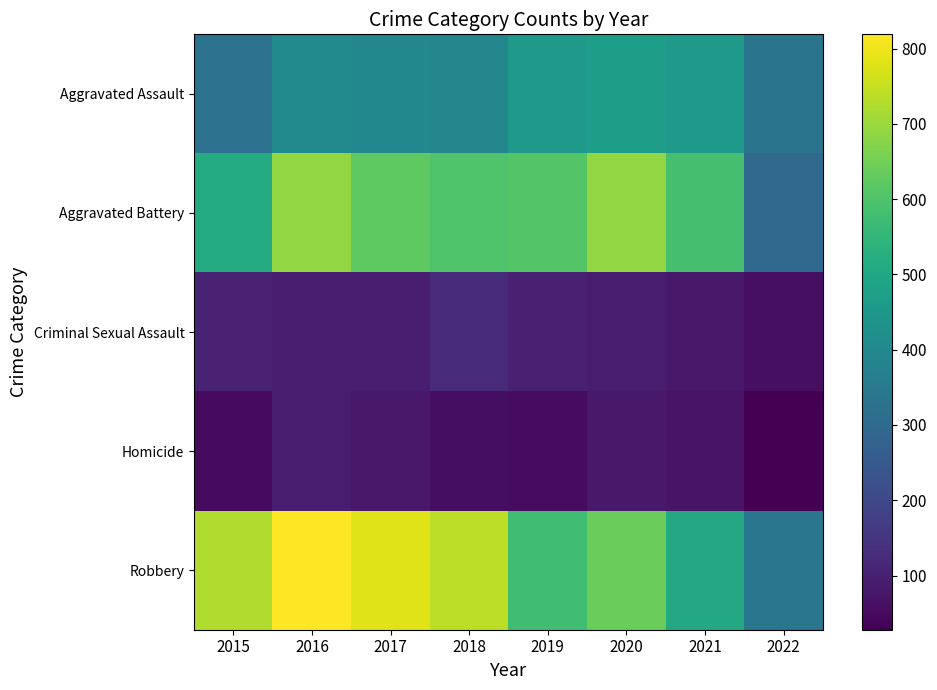

Rank the series at 2020 from lowest to highest value.

Homicide, Criminal Sexual Assault, Aggravated Assault, Robbery, Aggravated Battery